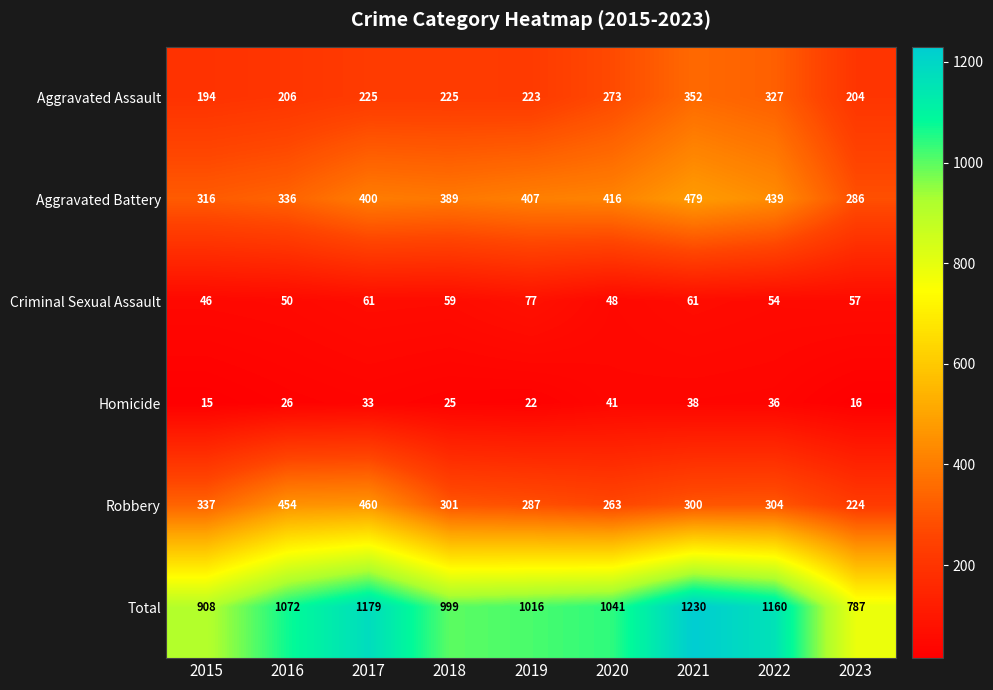

Which series has the largest total across all categories?

Total